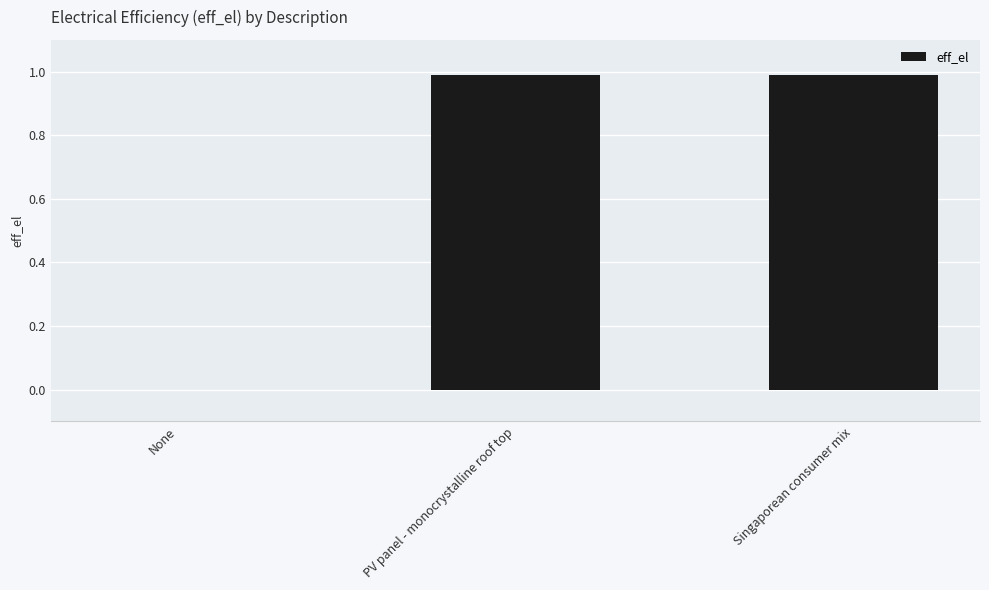

The chart shows a value of 0.0 at None. True or false?

True